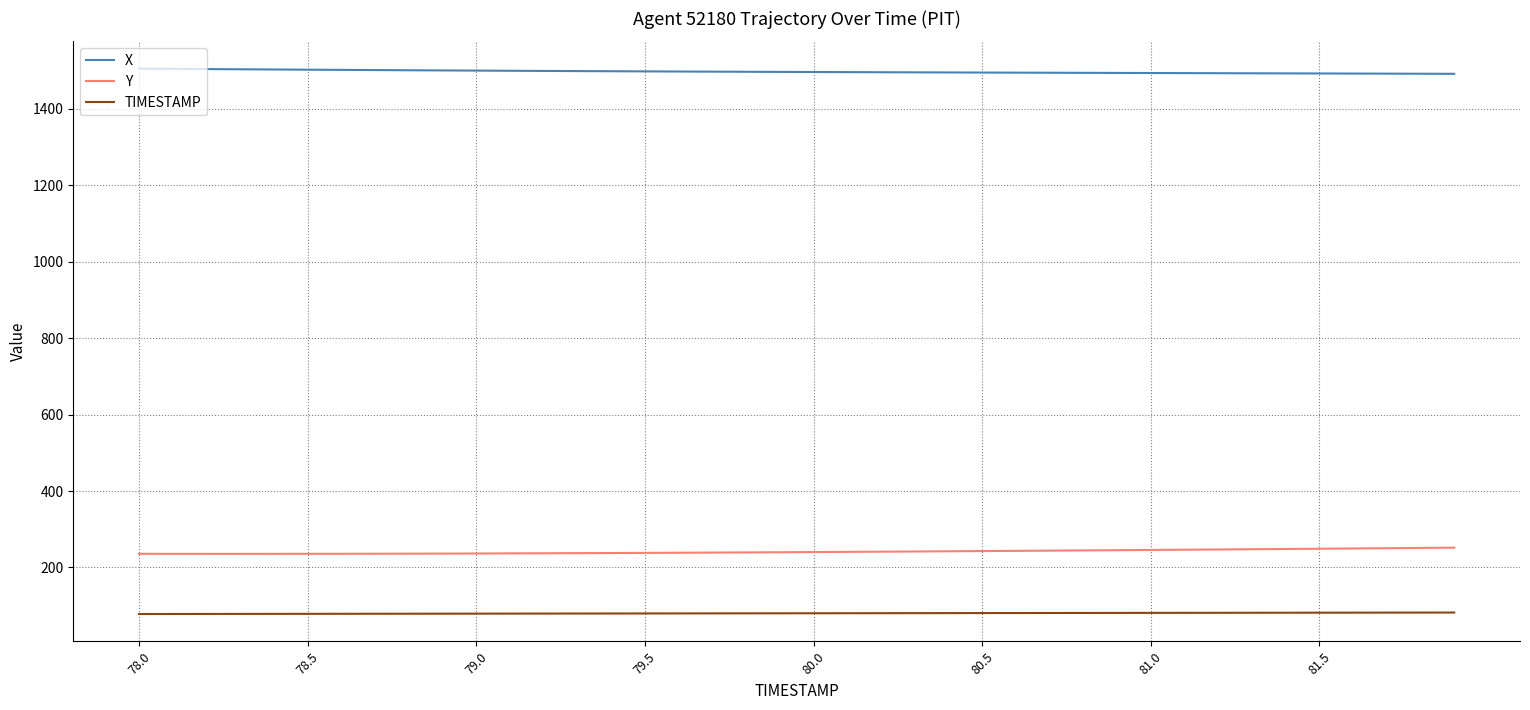

What is the average value of the X series?

1497.5